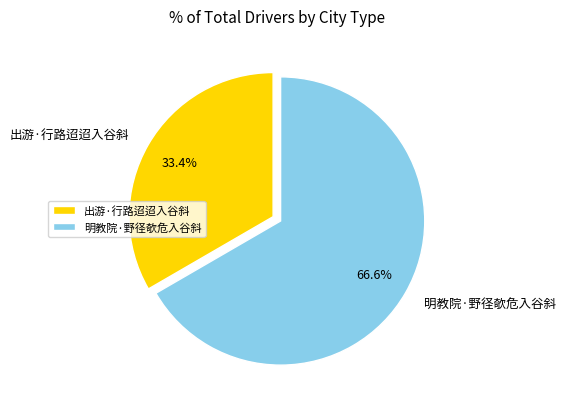

How many slices are in this pie chart?

2